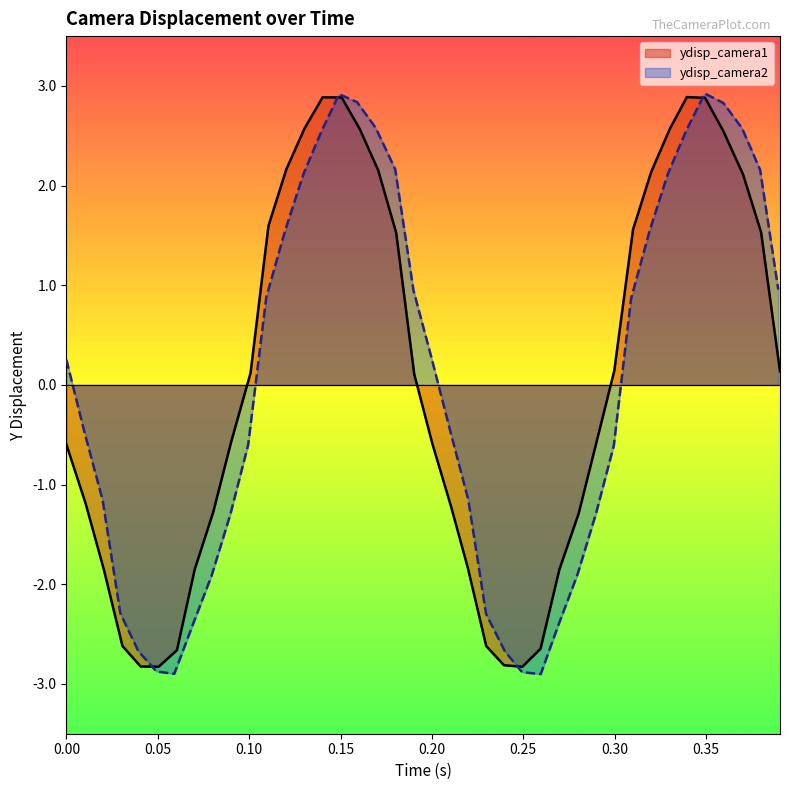

What is the maximum value for ydisp_camera2?

2.9